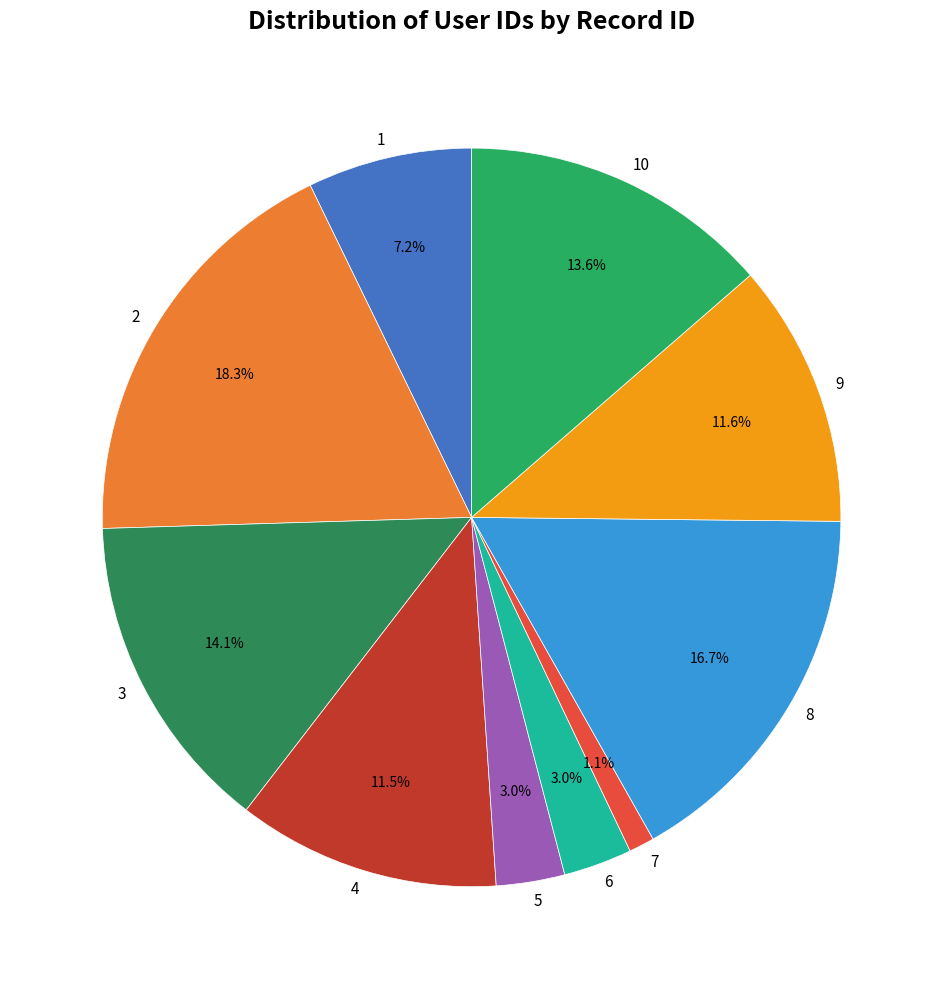

Which slice is the largest?

2